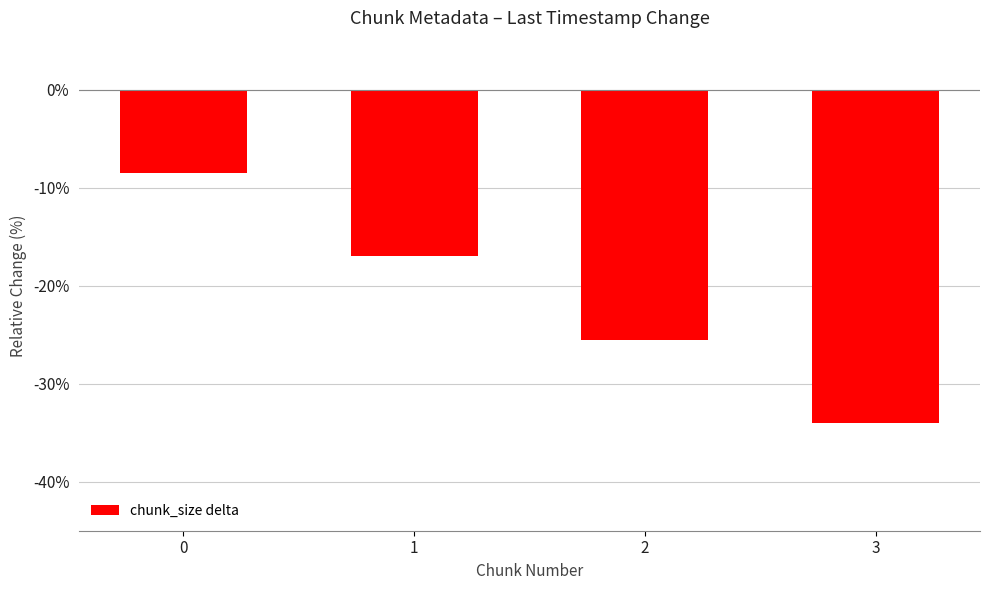

Is it true that the value at 2 is -12.0?

False